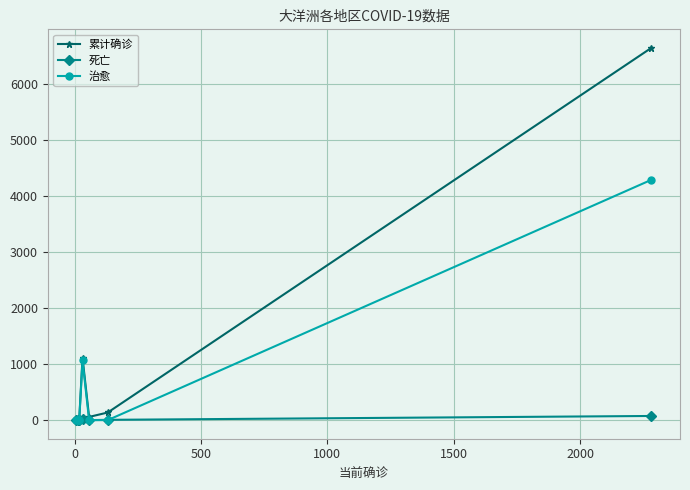

After their last crossing, which series has the higher values: 治愈 or 死亡?

治愈